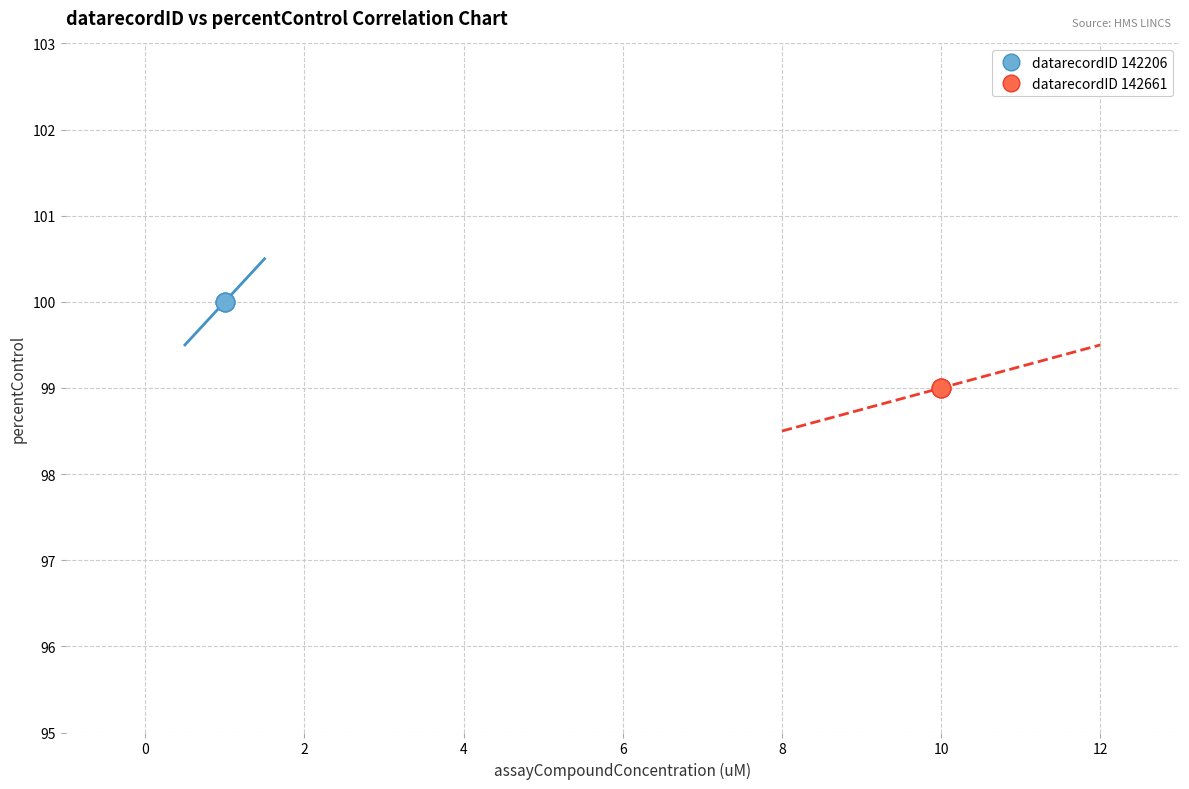

What are all the series names shown in the legend?

datarecordID 142206, datarecordID 142661